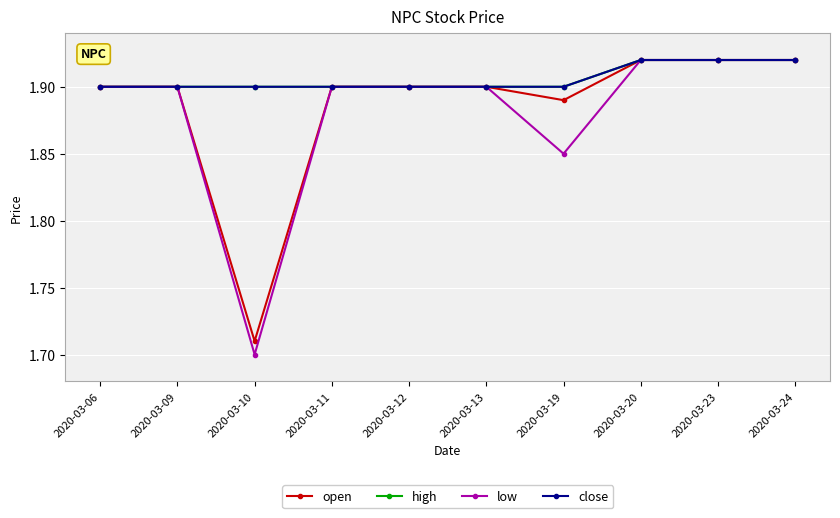

Count the number of data series in this chart.

4